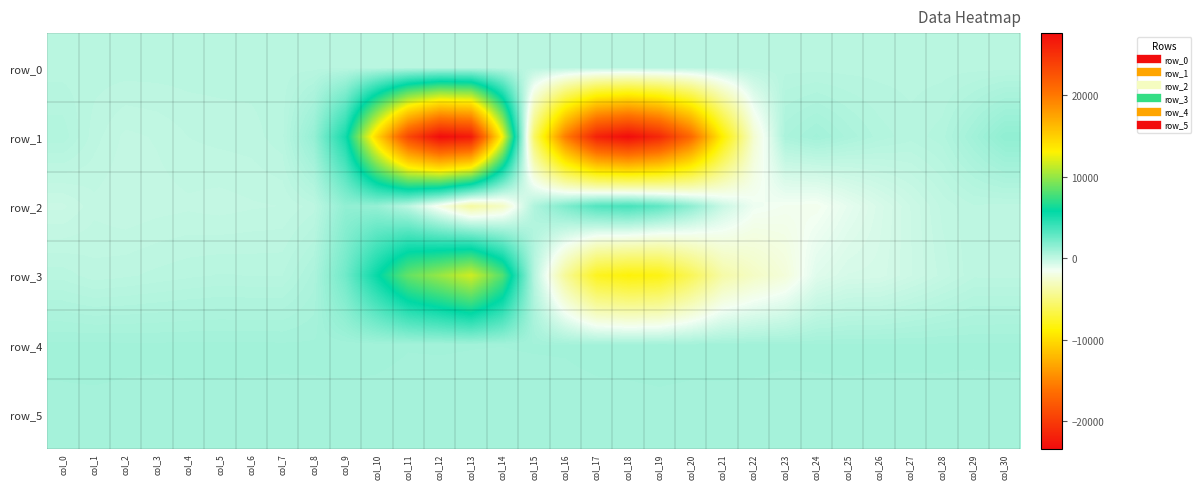

What is the total value across all series at col_29?

3049.6